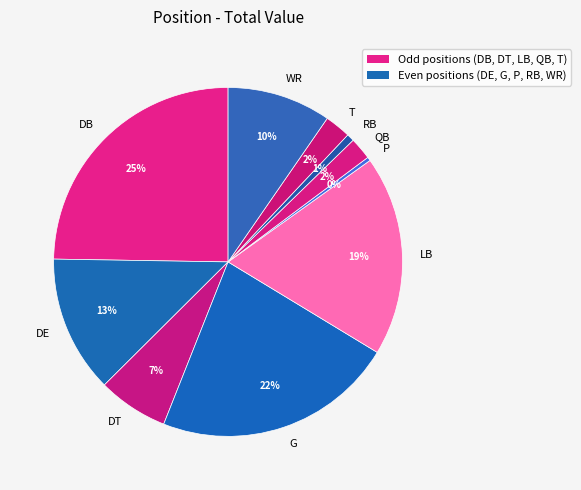

Is it true that DB is 31% of the pie?

False